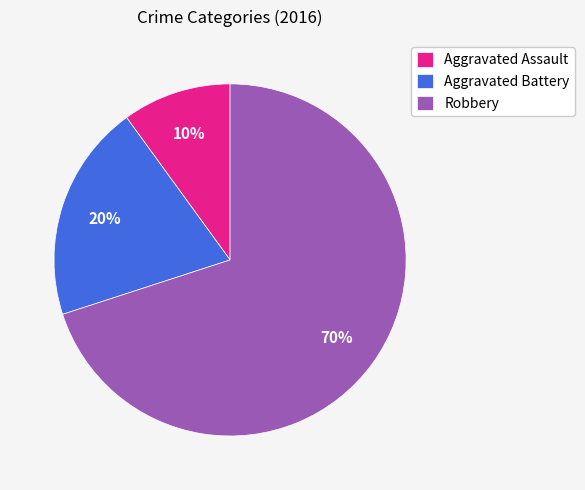

Approximately how many times larger is the value at Robbery compared to Aggravated Assault?

7.0